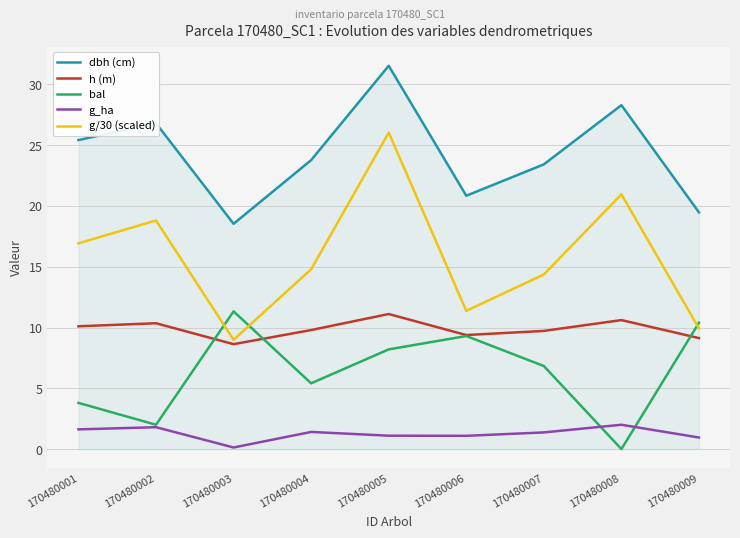

What is the difference between the maximum and minimum values in the h (m) series?

2.5